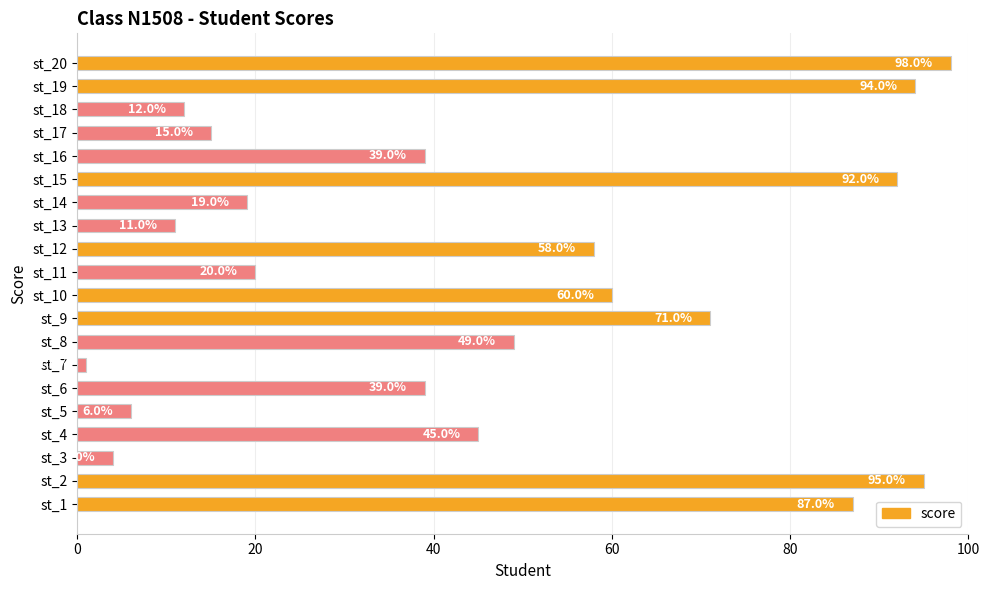

How many bars are there in total?

20